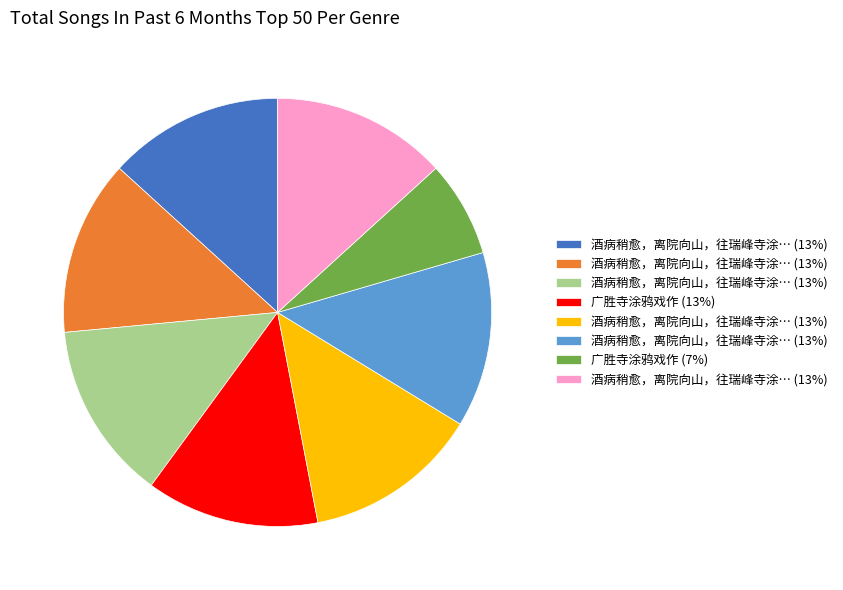

Is there any slice that represents more than half of the pie?

No